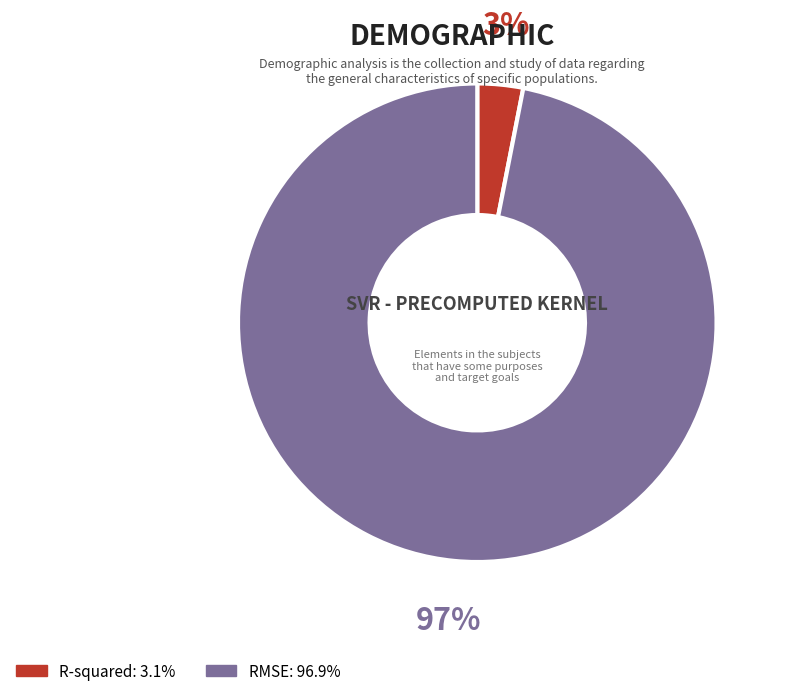

Do R-squared and RMSE together represent more than half of the pie?

Yes